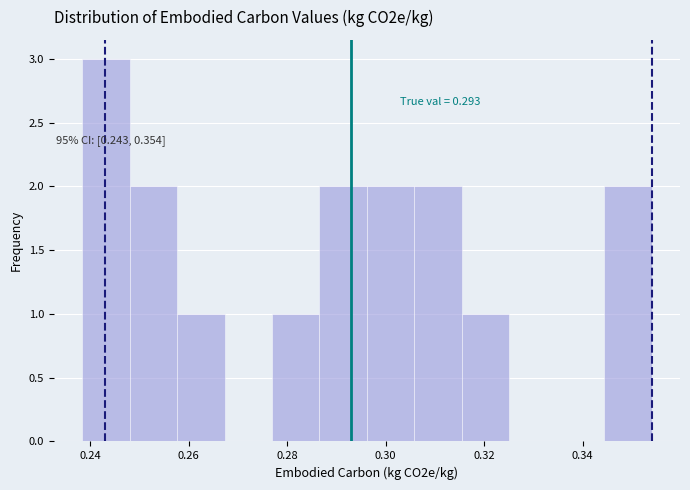

Over which range of the x-axis is the bar tallest?

0.238 to 0.248